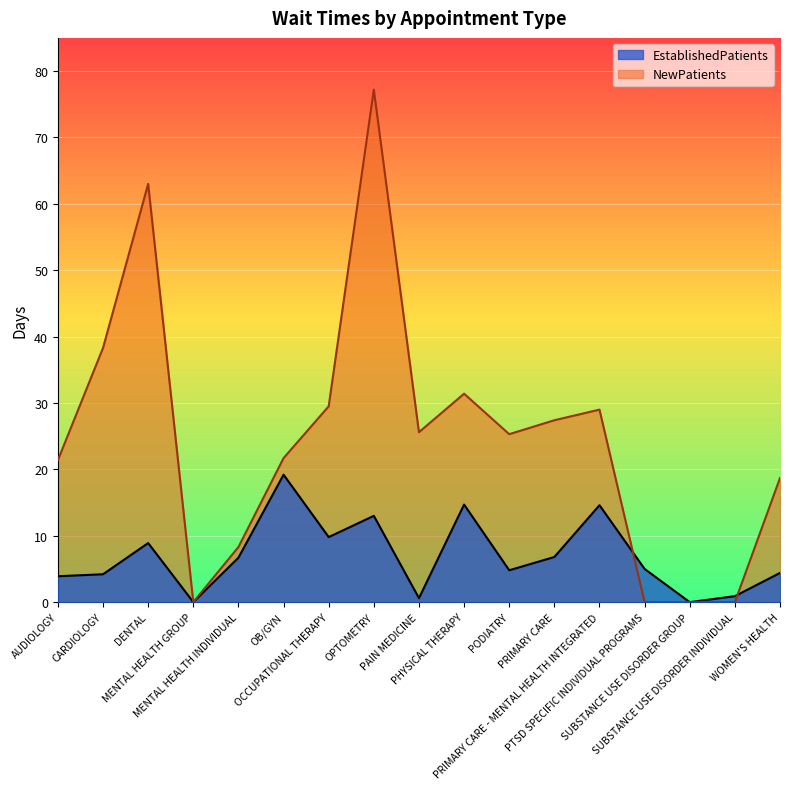

What is the difference between the highest and lowest values at PAIN MEDICINE?

25.0